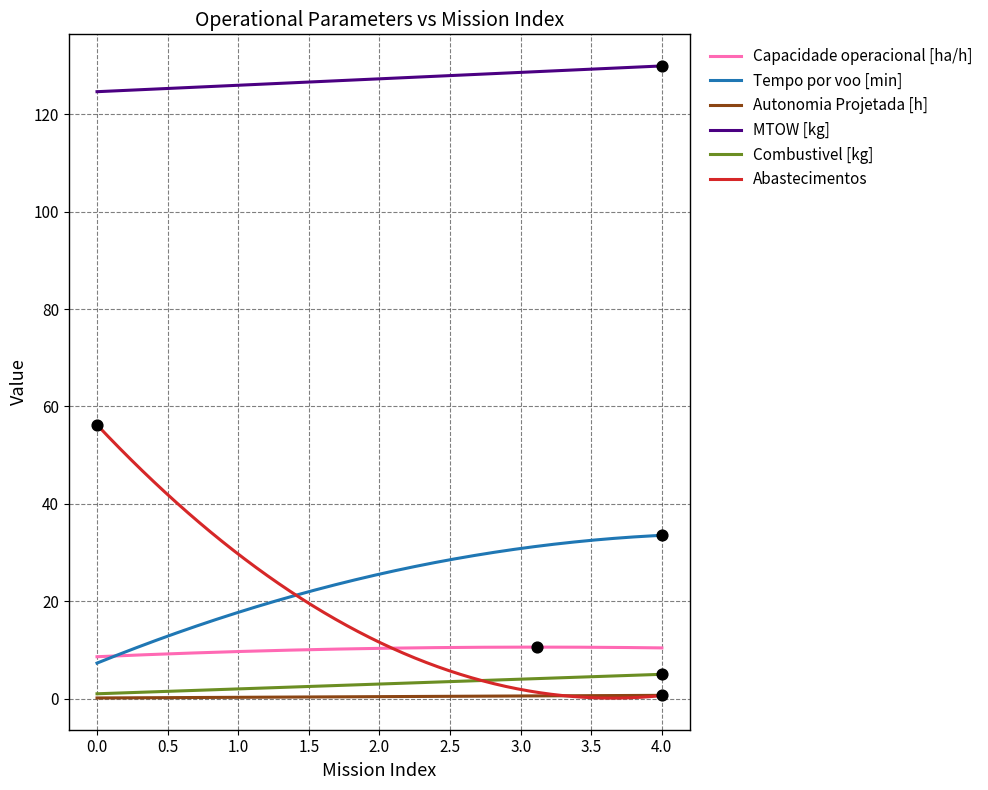

Which series has the widest spread of values?

Abastecimentos